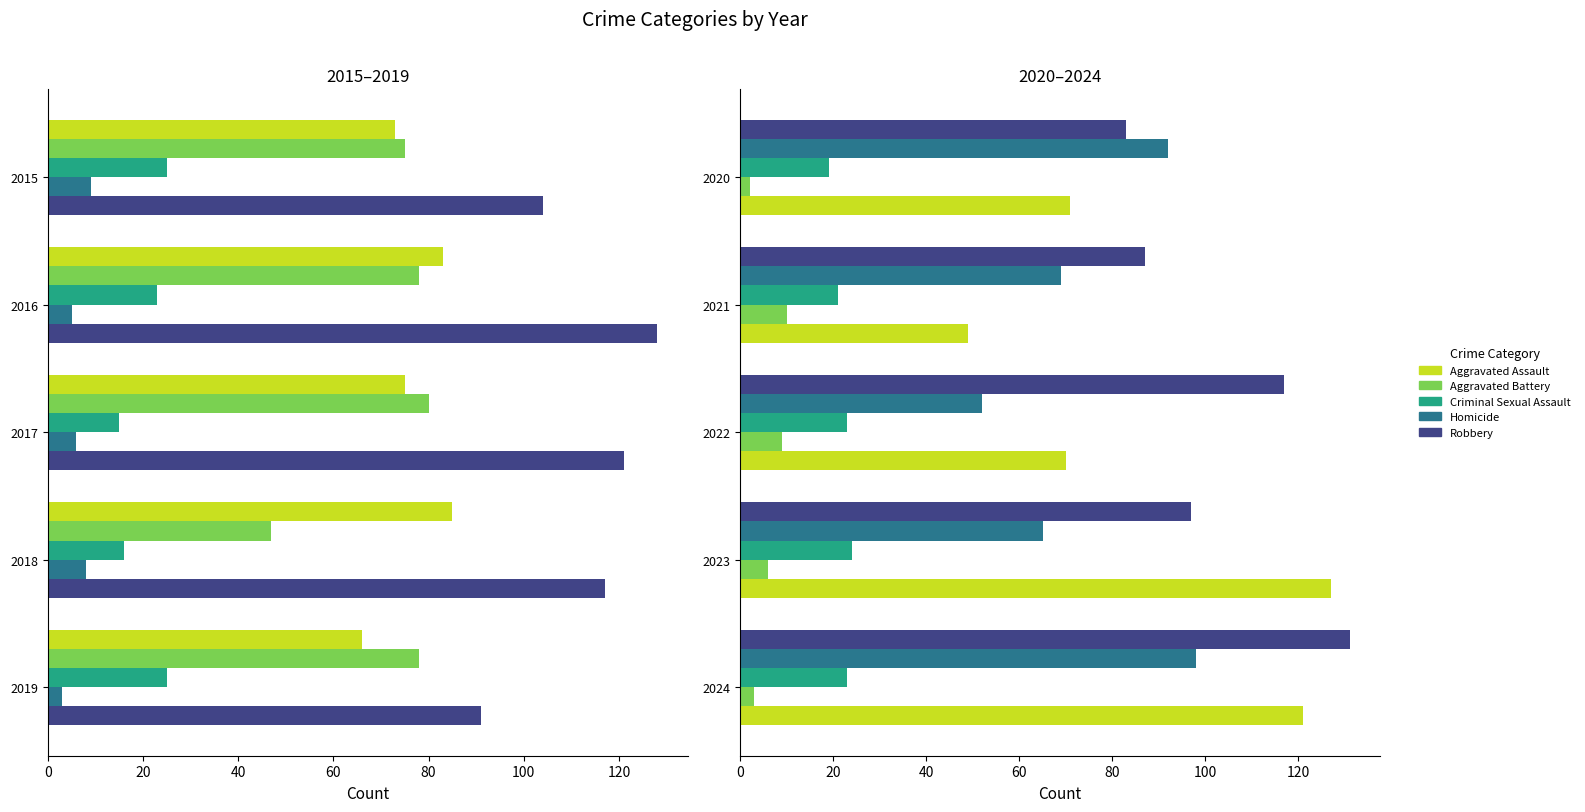

What is the total value across all series at 2022?

271